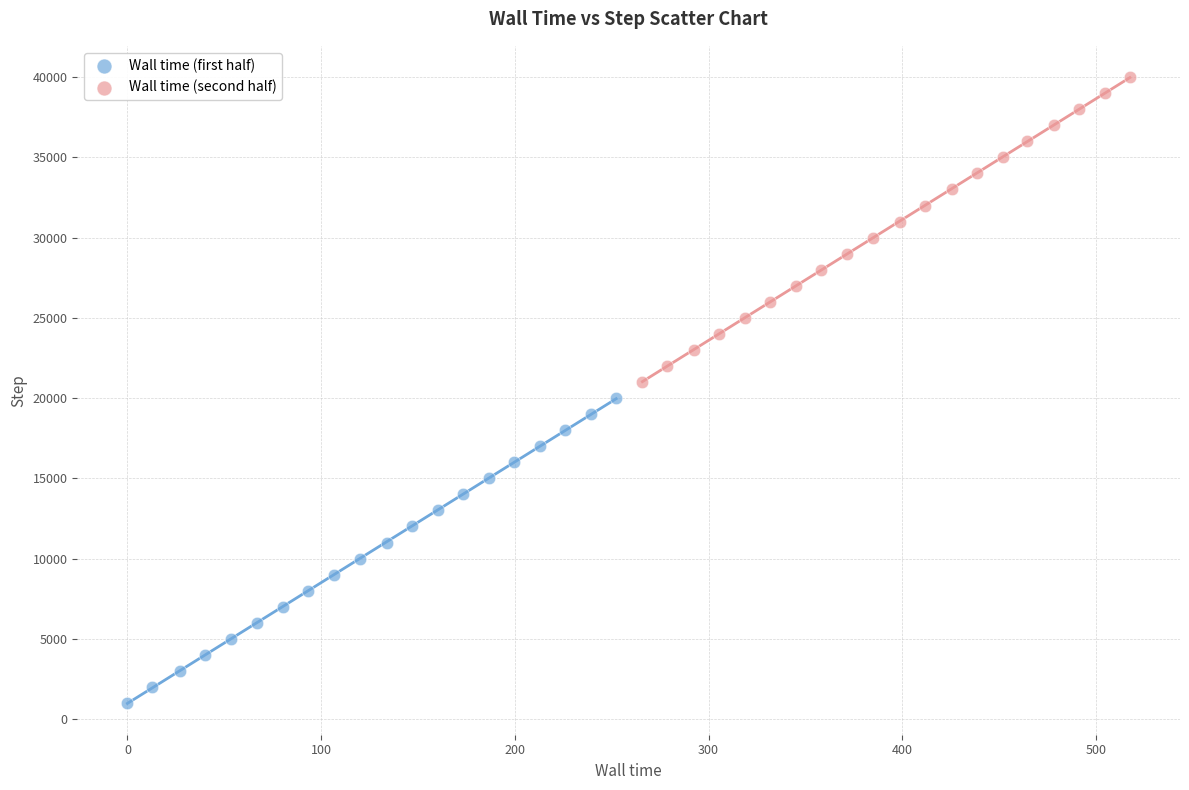

Which series contains the lowest Y value?

Wall time (first half)